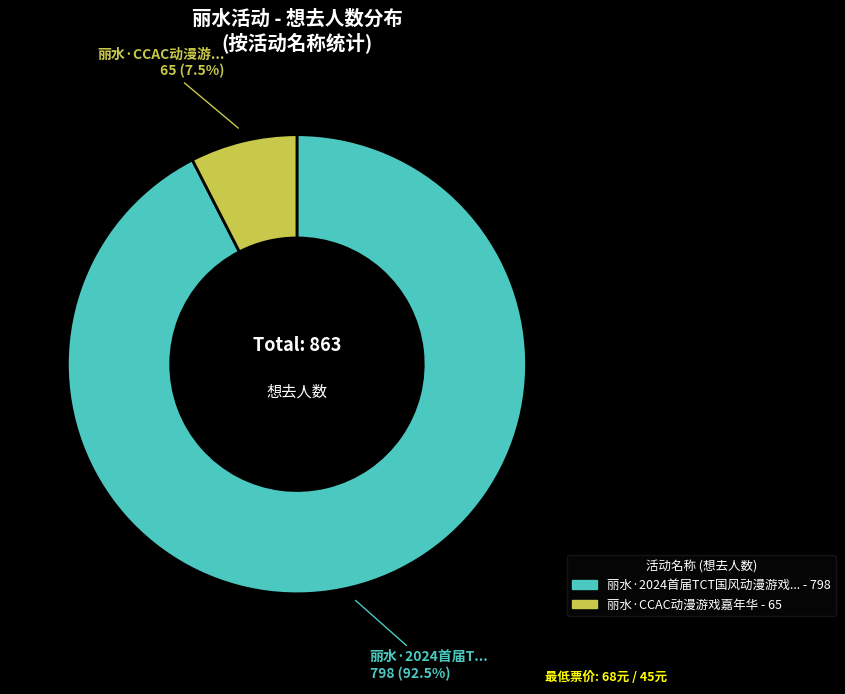

Is there any slice that represents more than half of the pie?

Yes